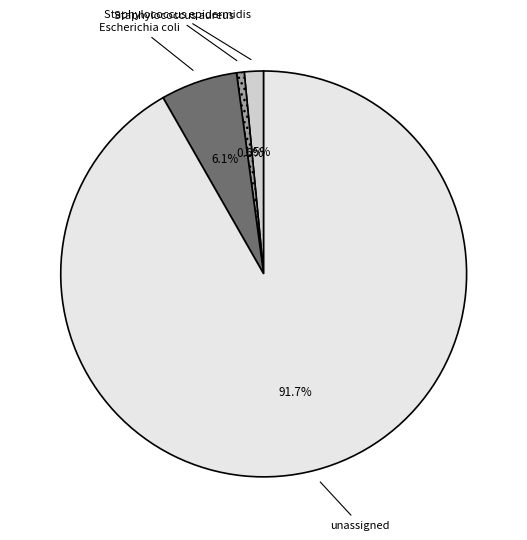

To the nearest percent, what is the combined percentage of Escherichia coli and unassigned?

98%